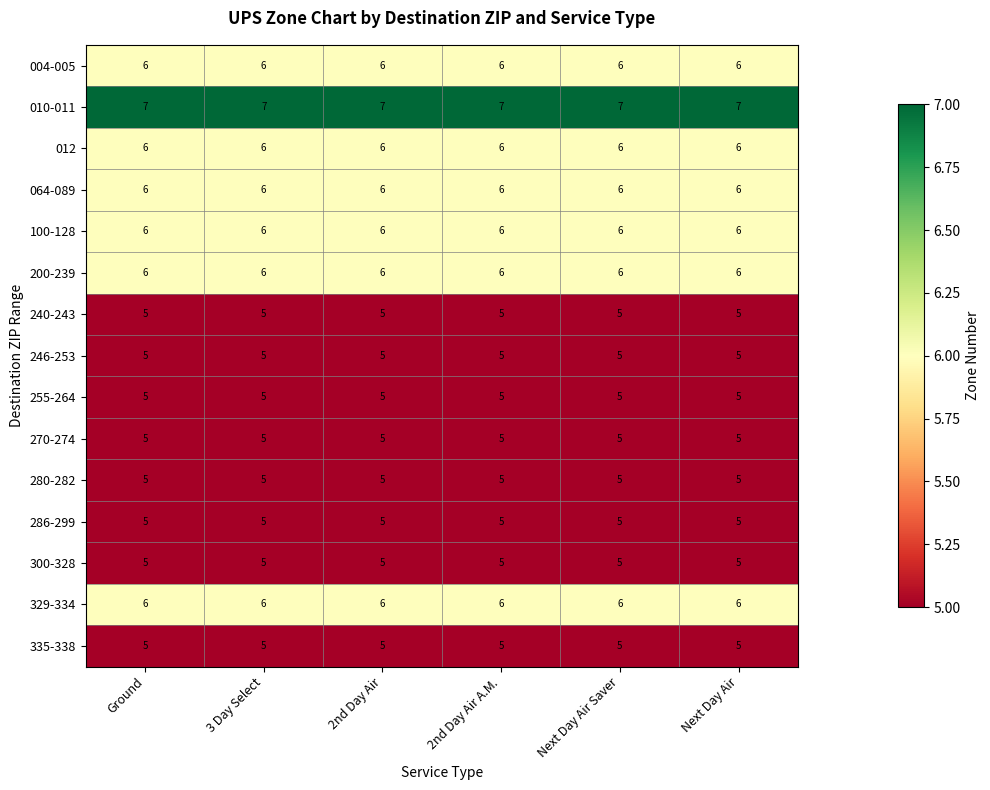

True or false: 010-011 has a value of 3 at 2nd Day Air A.M..

False